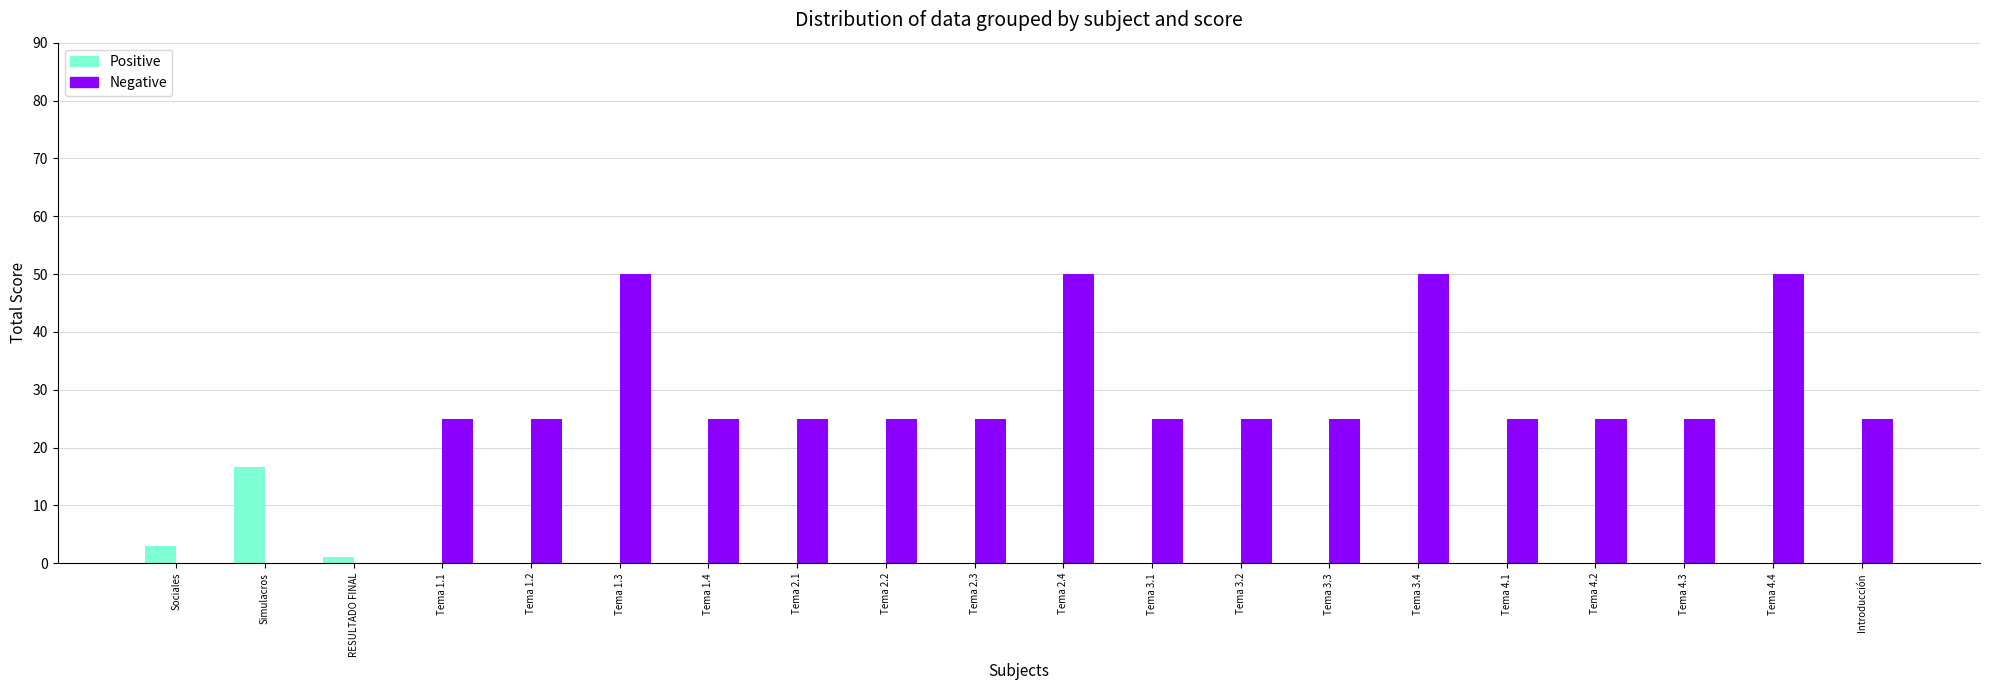

The value of Positive at Introducción is 0.0. True or false?

True